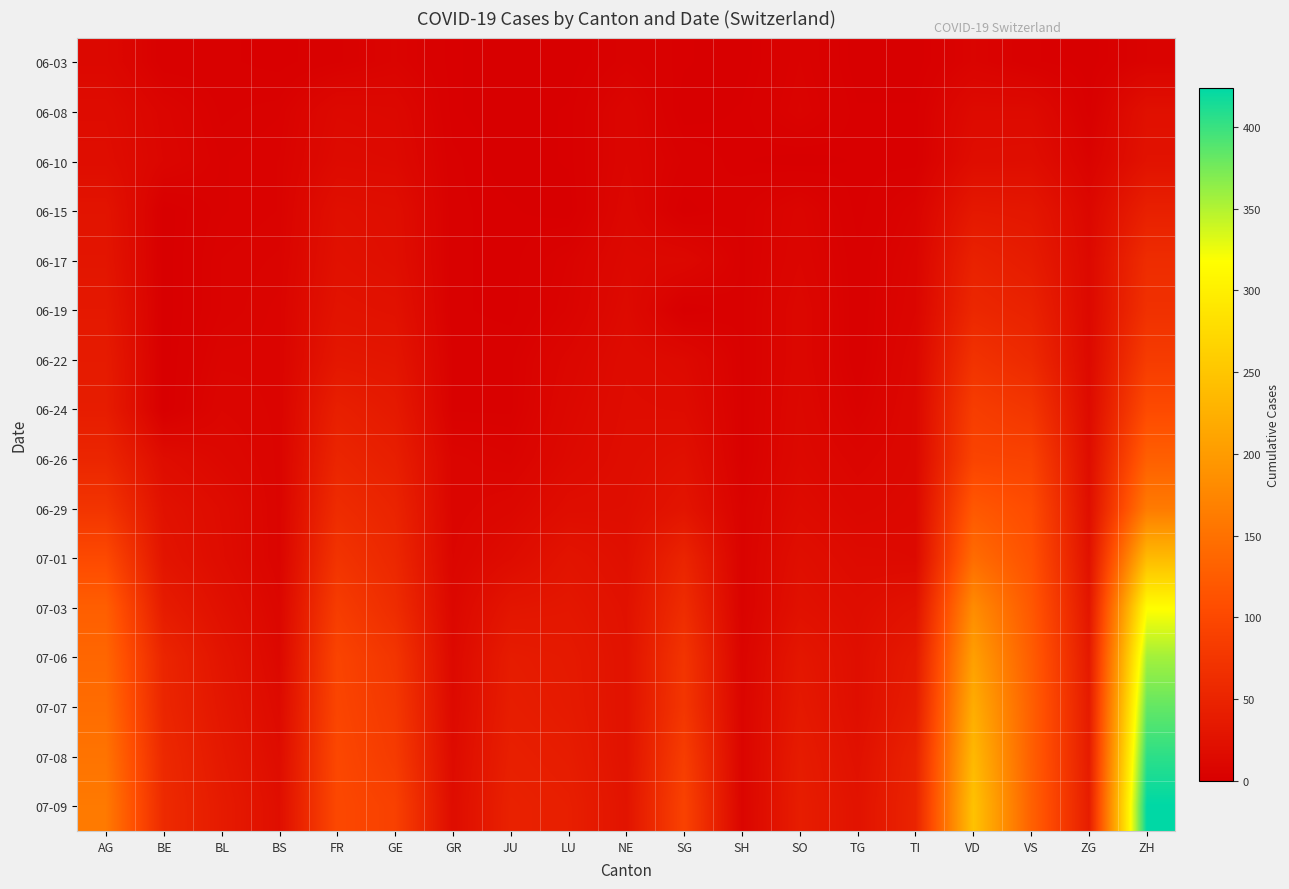

At which category is the sum across all series the highest?

ZH